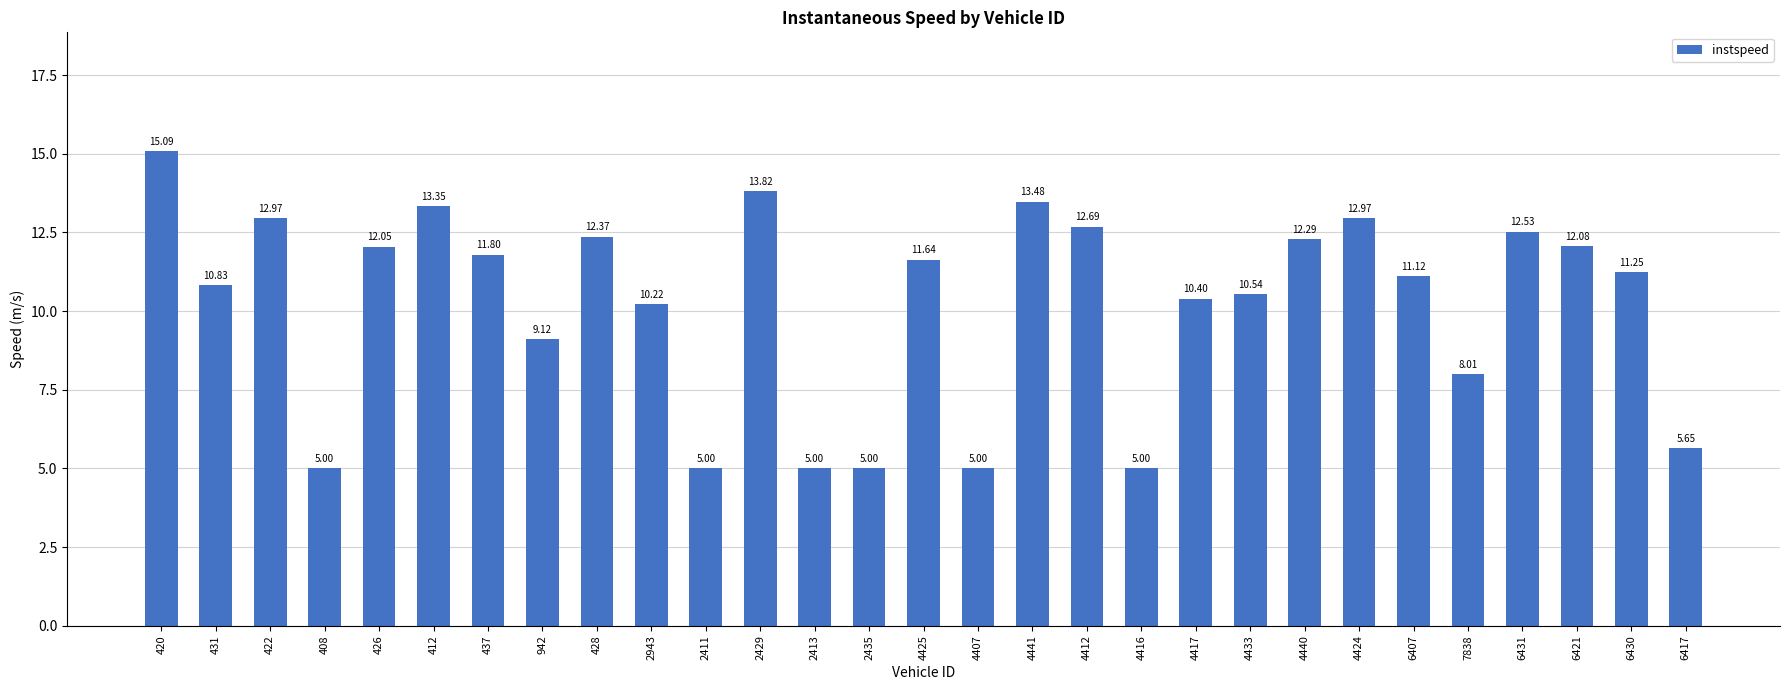

What position from the right is 4416?

11